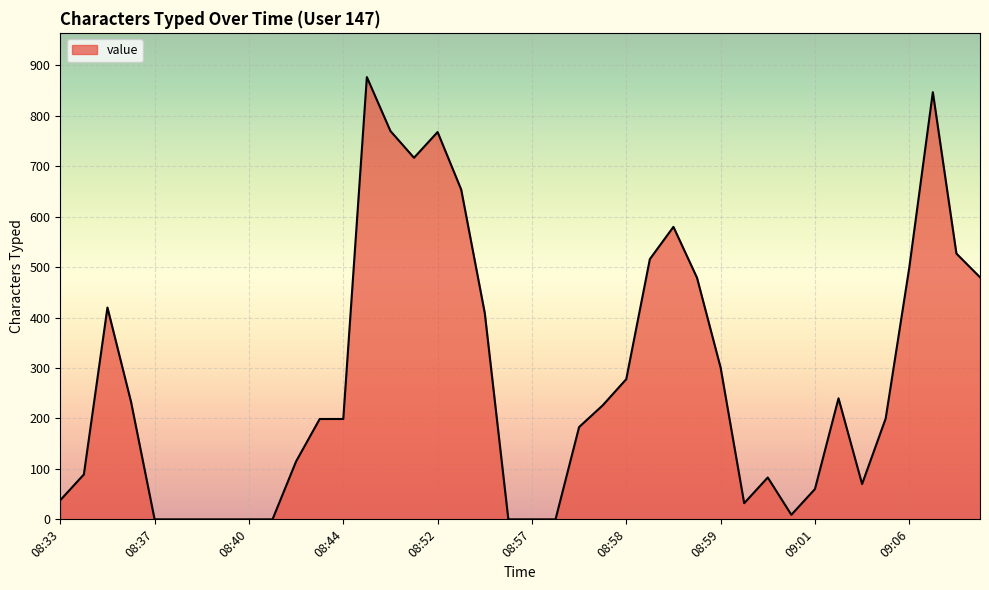

What is the difference between the second highest and second lowest values?

847